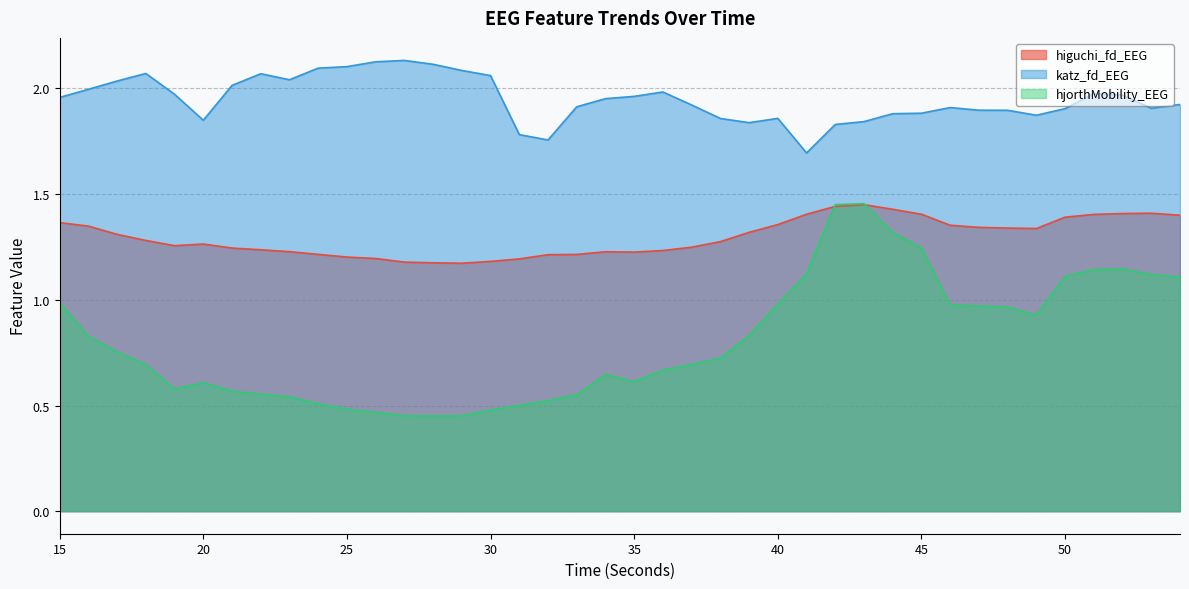

At which category is the sum across all series the highest?

43